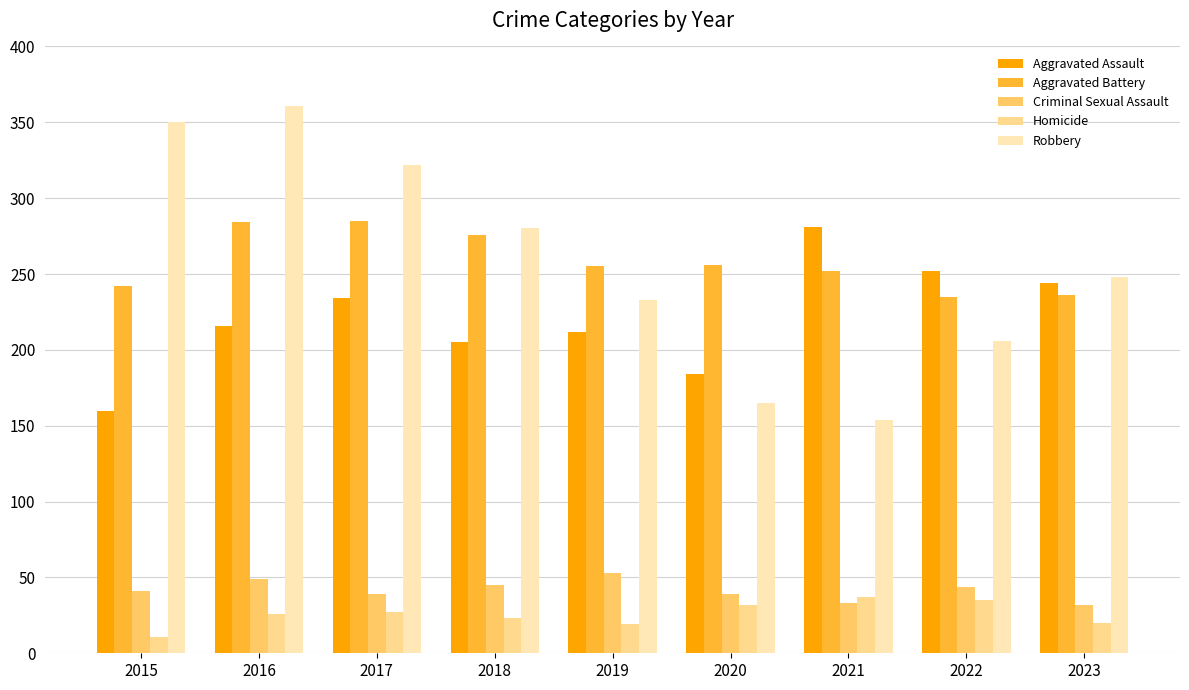

At how many categories does at least one series exceed 206?

9